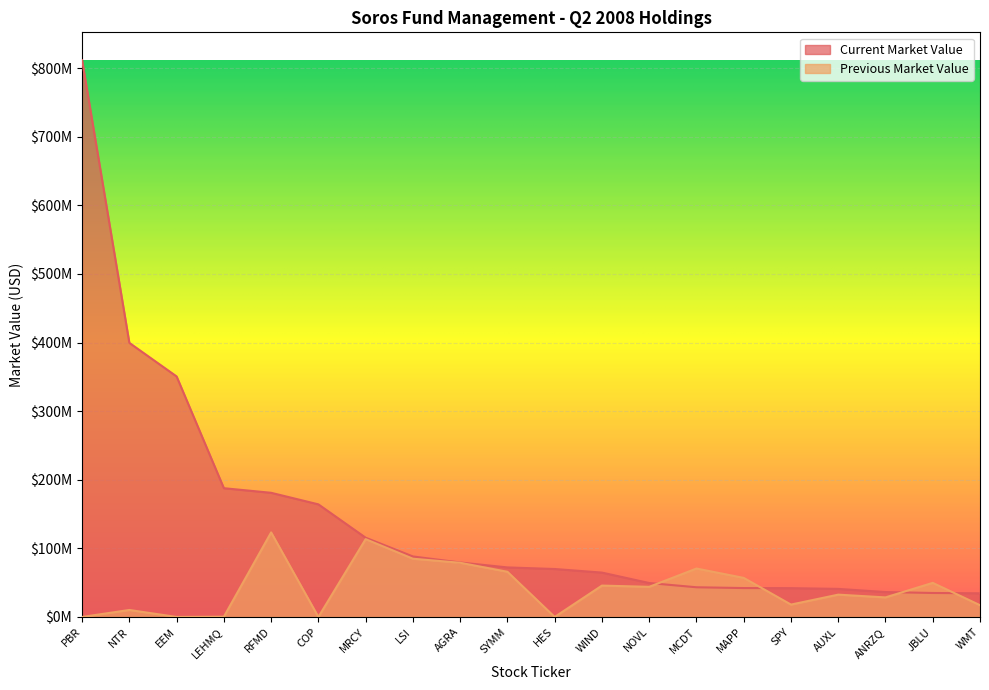

What is the highest value of the Previous Market Value series?

123200000